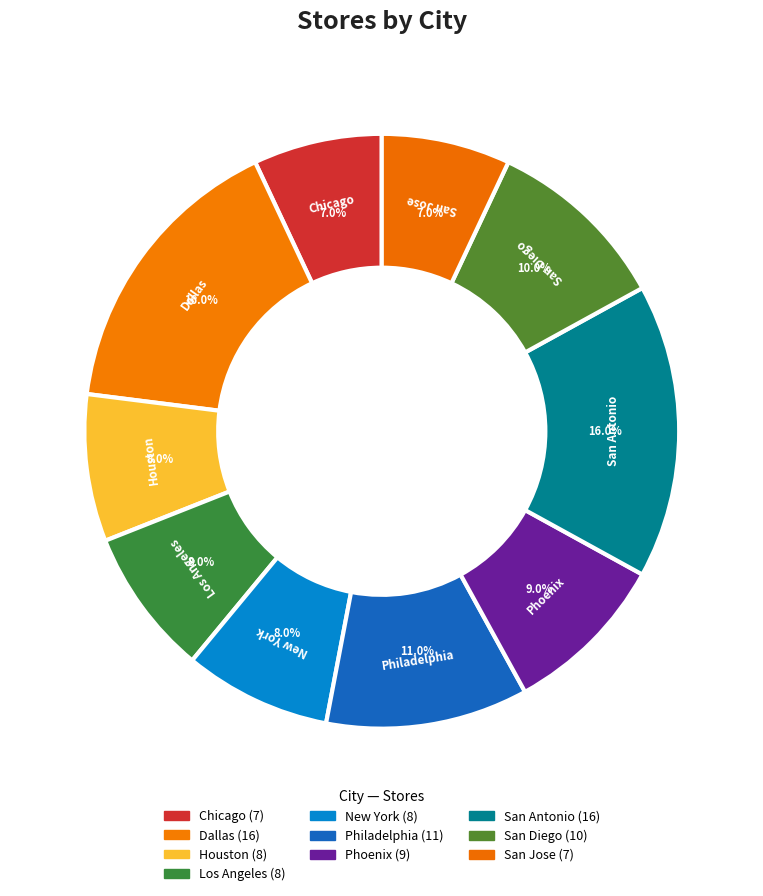

The San Antonio slice represents 16% of the pie. True or false?

True